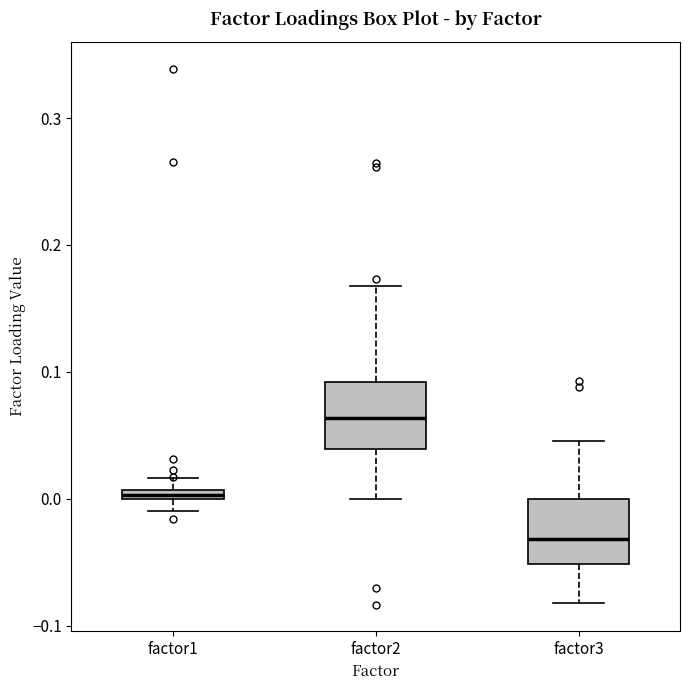

Which box has the lowest median line?

factor3